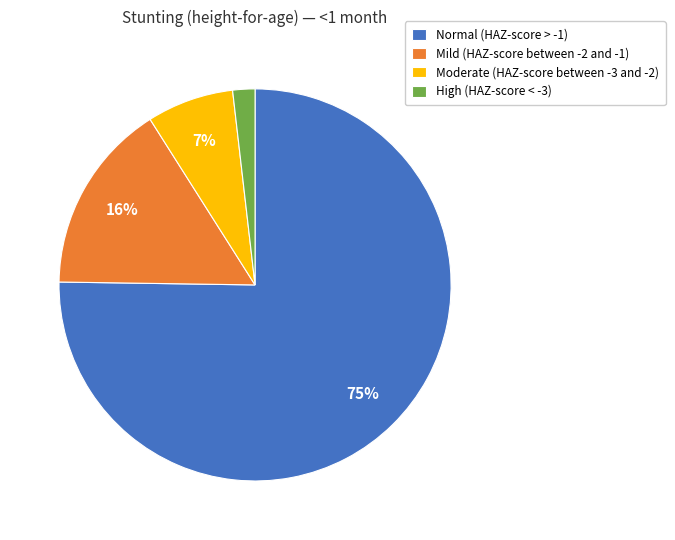

Combined, do Moderate (HAZ-score between -3 and -2) and High (HAZ-score < -3) account for over 50%?

No